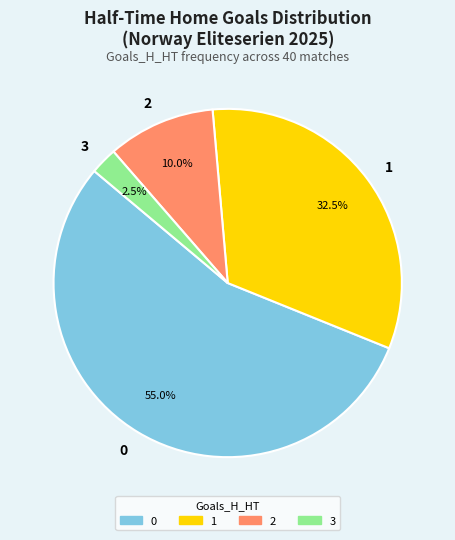

Is 2 the majority of the pie?

No